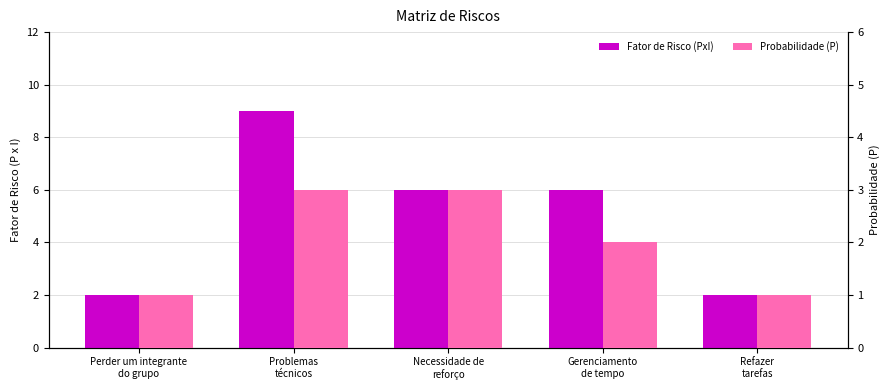

Reading left to right, extract all data points from this chart.

Fator de Risco (PxI): 2	9	6	6	2
Probabilidade (P): 1	3	3	2	1